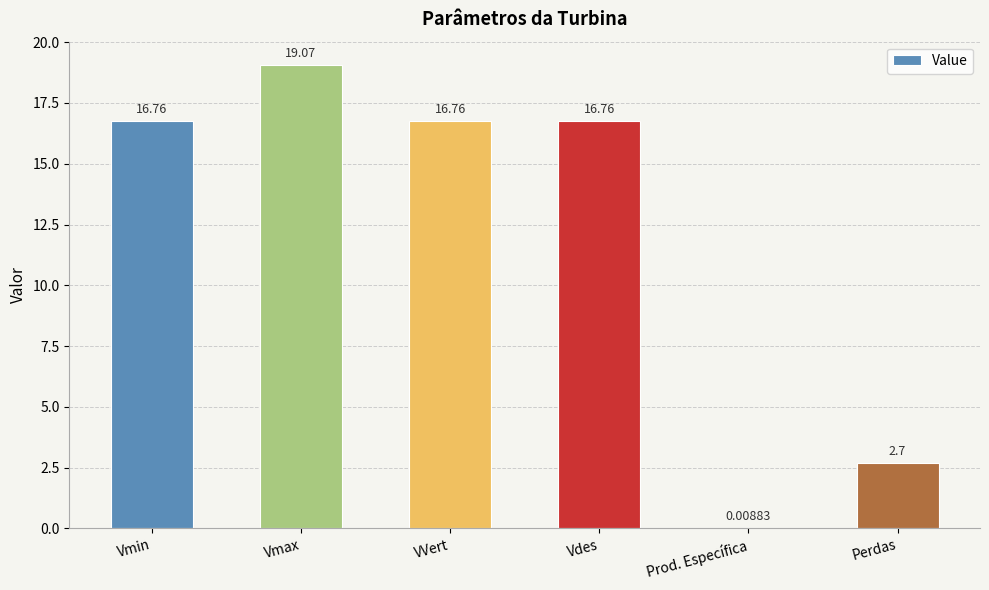

How many series are shown in this chart?

1